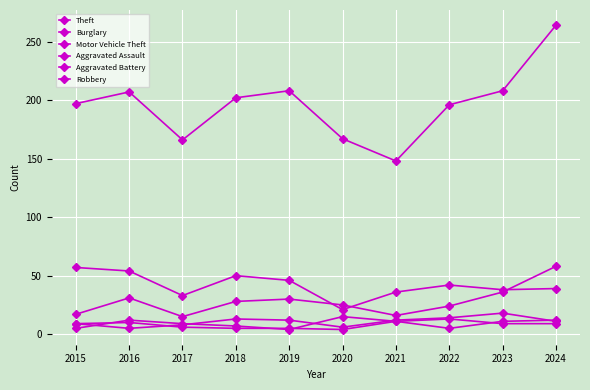

Which has a higher value, 2021 or 2019?

2019